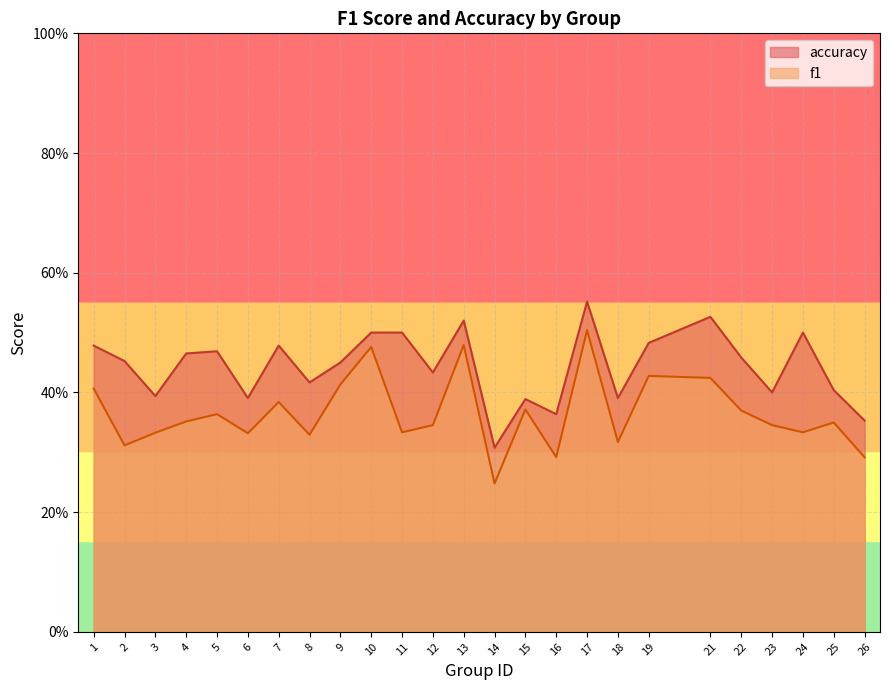

Which series has the widest spread of values?

f1